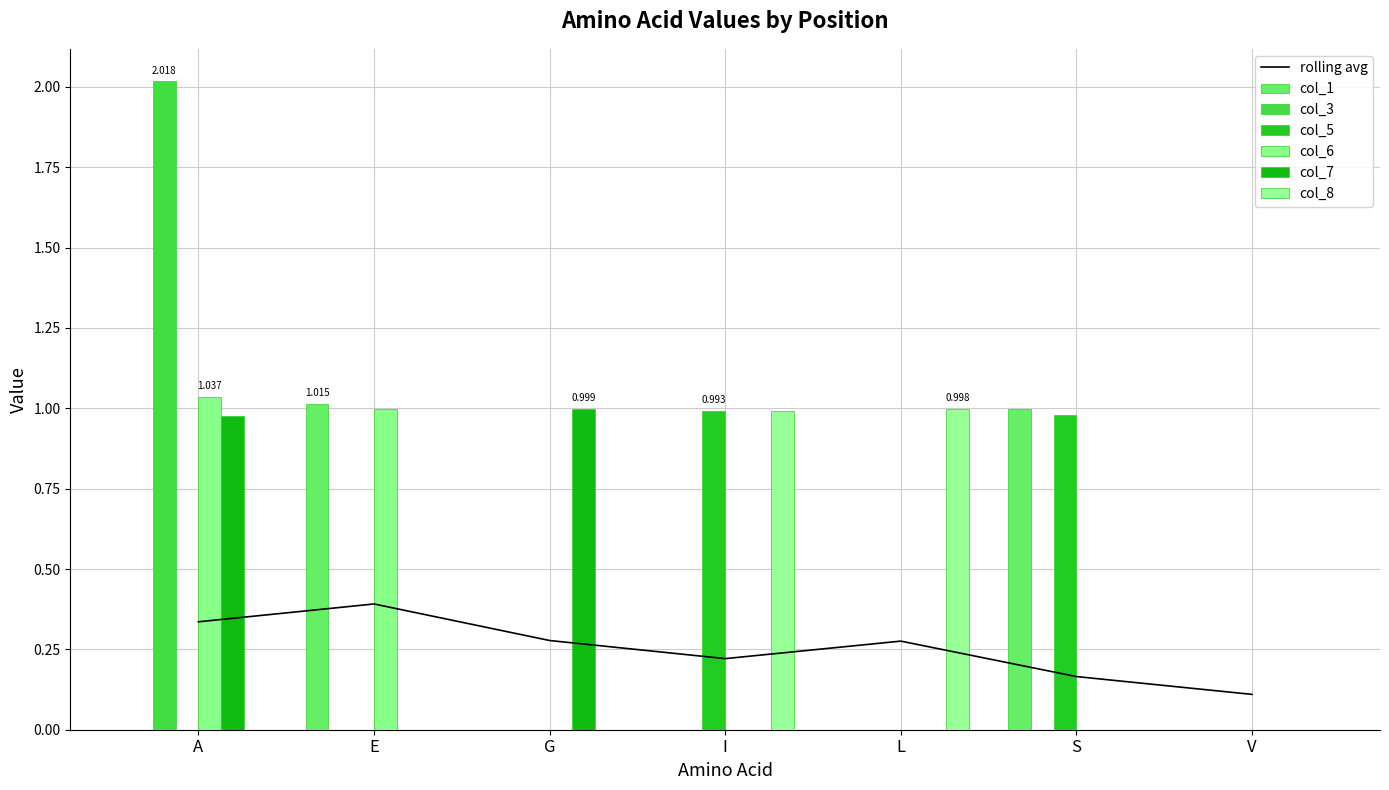

What is the average value of the col_6 series?

0.3